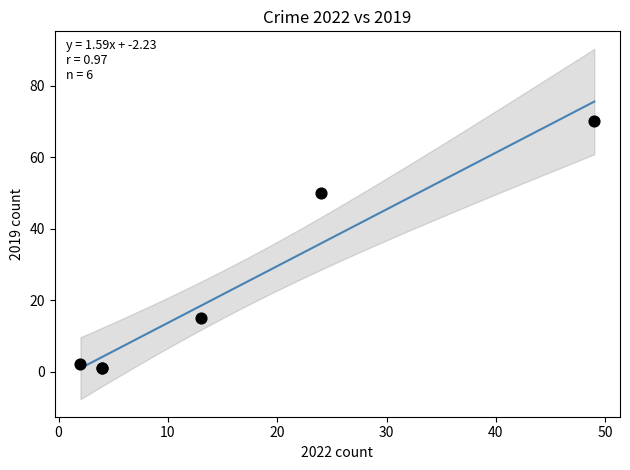

What Y value in the scatter plot is closest to 35?

50